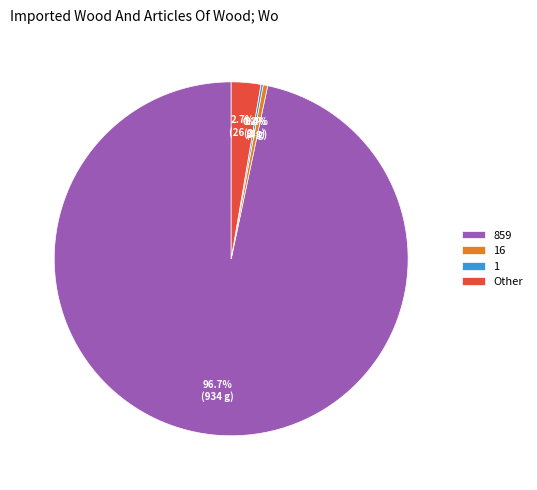

Which category has the biggest portion of the pie?

859